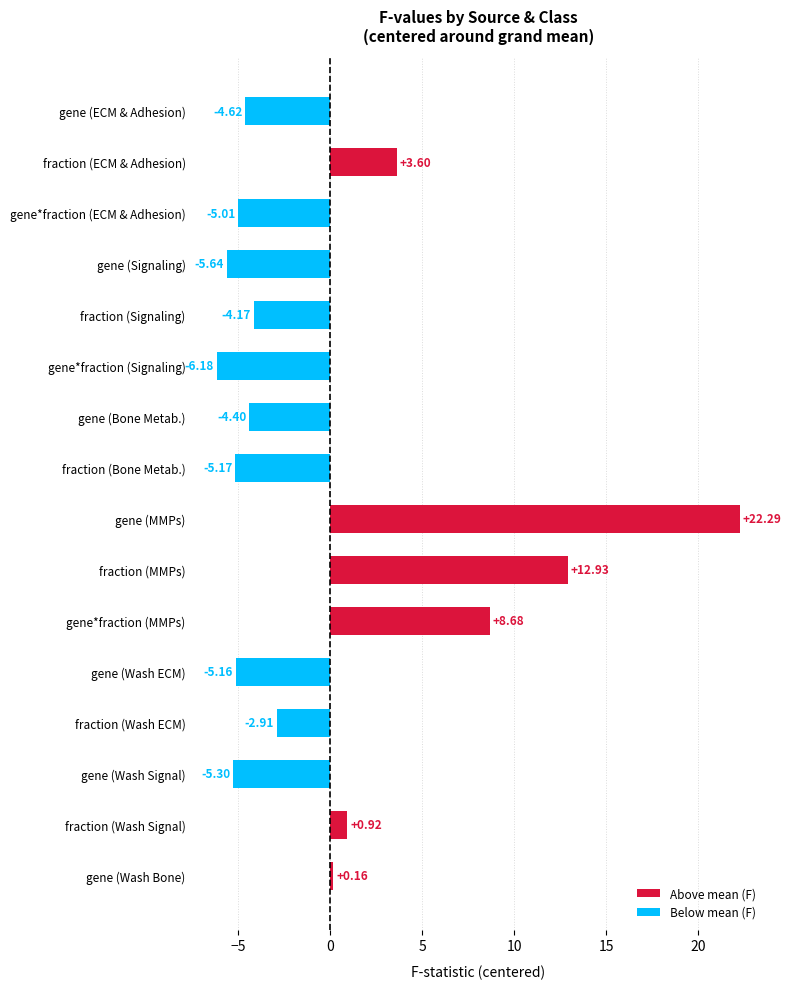

At which label is the value closest to 8?

gene*fraction (MMPs)